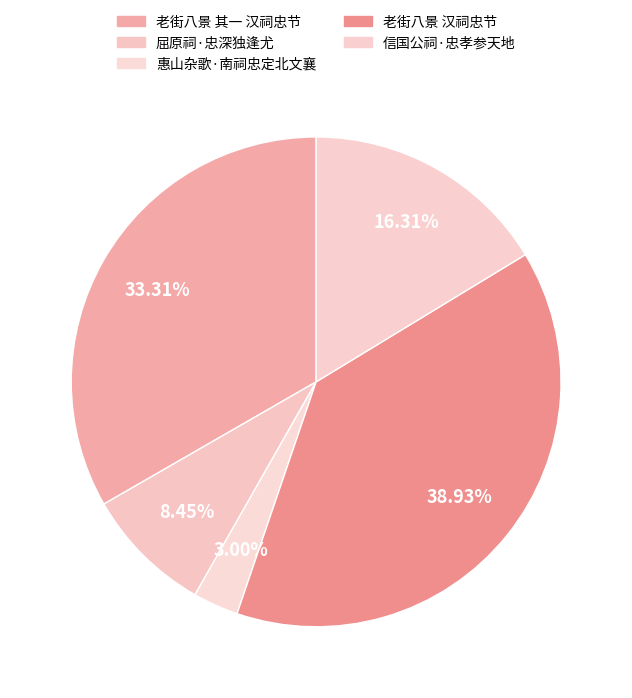

How many segments does this pie chart have?

5